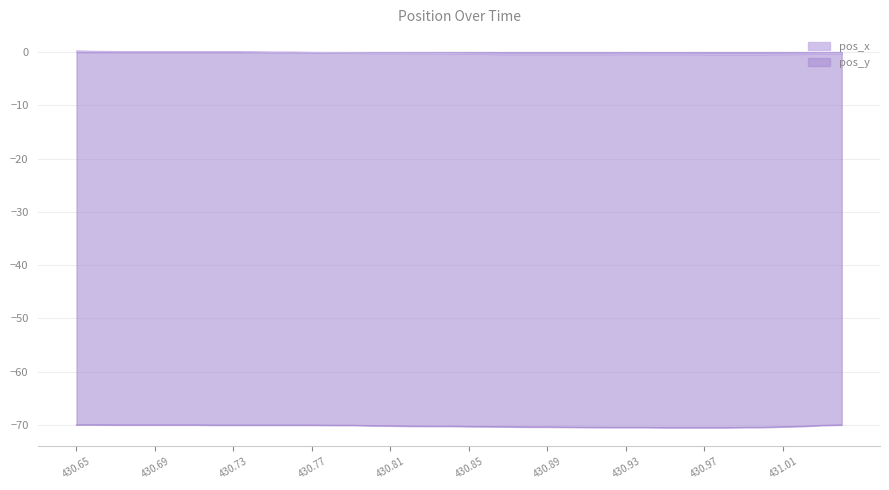

How many series are shown in this chart?

2